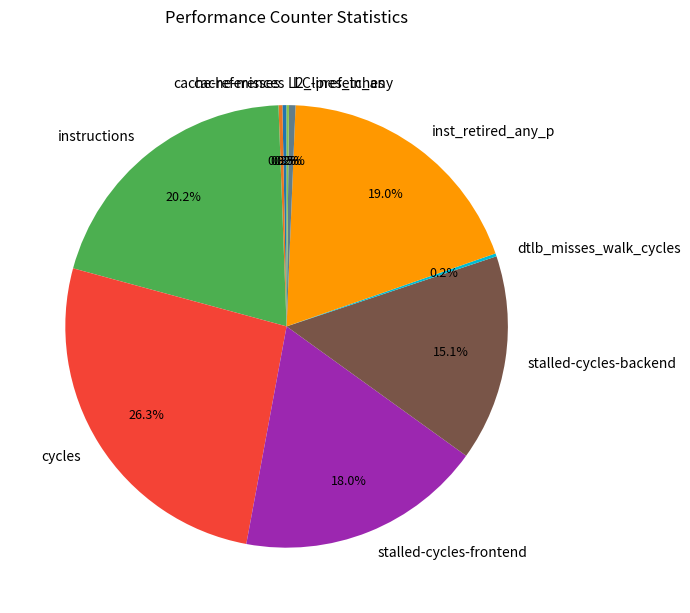

What is the ratio of the value at cycles to the value at instructions?

1.3